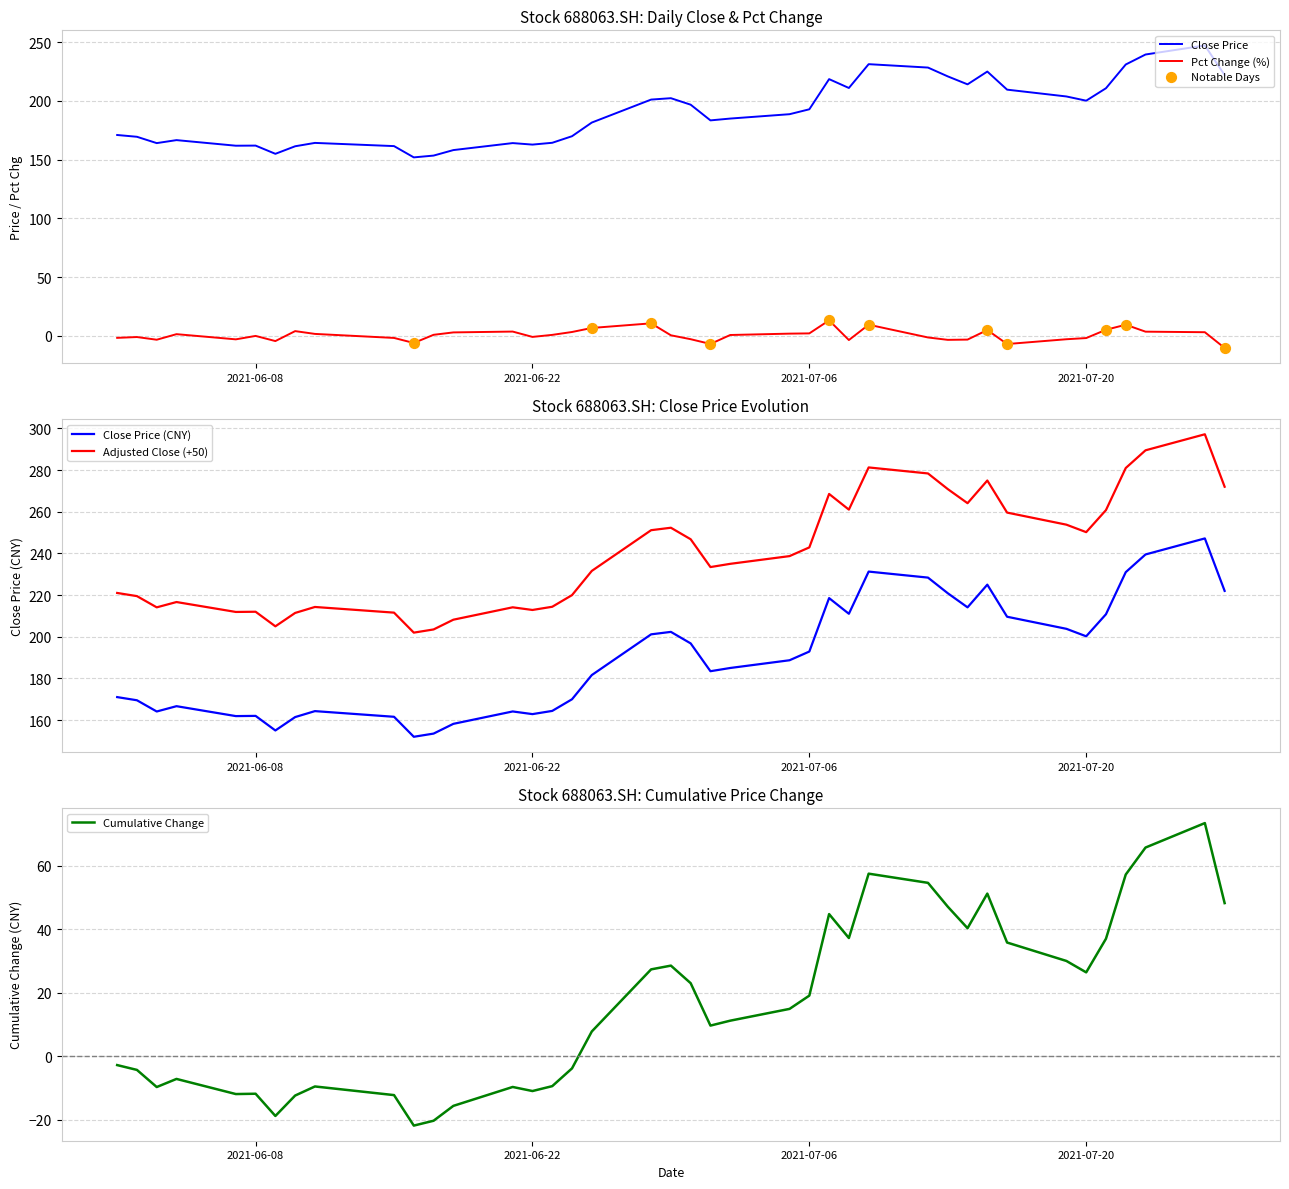

Which series reaches the minimum Y coordinate?

change